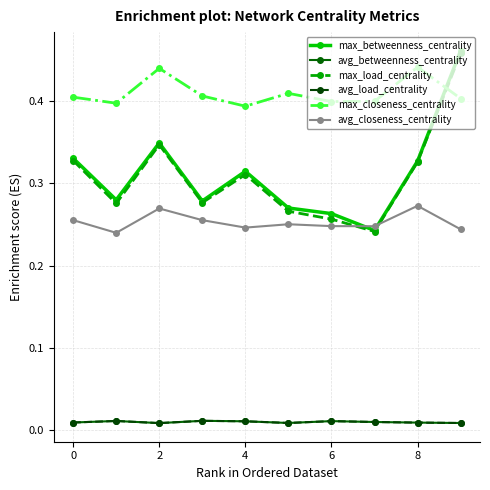

Count the max_closeness_centrality values in the range 0 to 1.

10